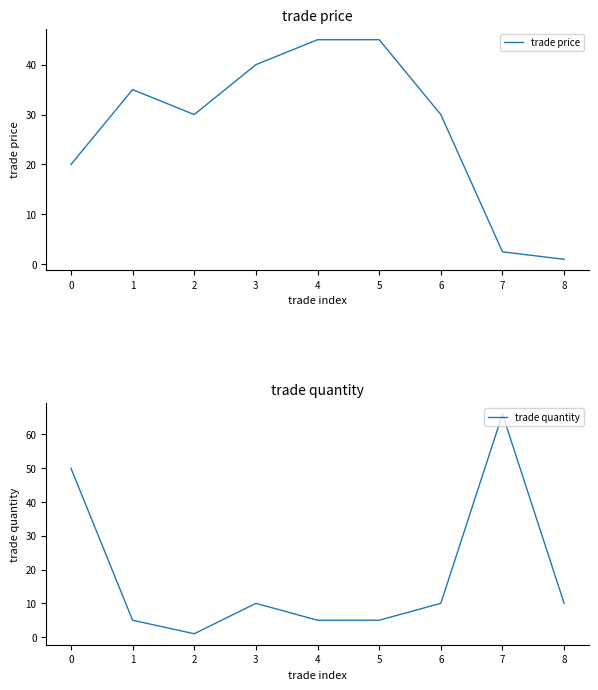

True or false: trade price has more than 1 interior local peaks.

False